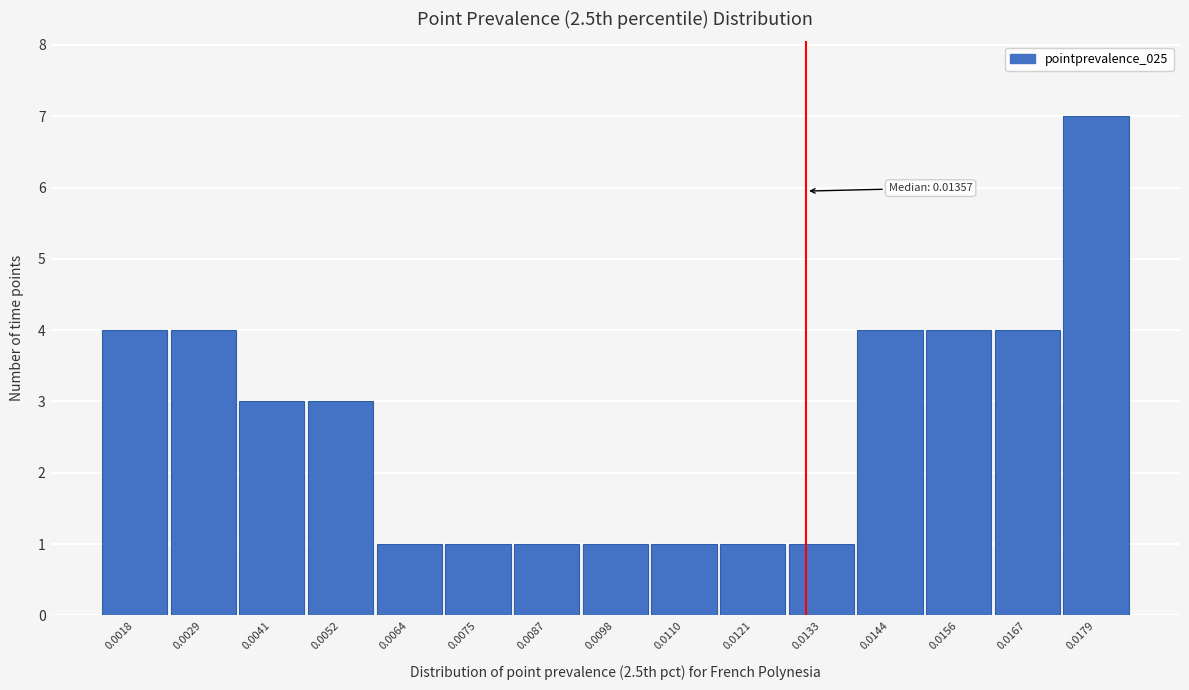

Reading left to right, list all the values displayed in this chart.

0.0018=4	0.0029=4	0.0041=3	0.0052=3	0.0064=1	0.0075=1	0.0087=1	0.0098=1	0.0110=1	0.0121=1	0.0133=1	0.0144=4	0.0156=4	0.0167=4	0.0179=7